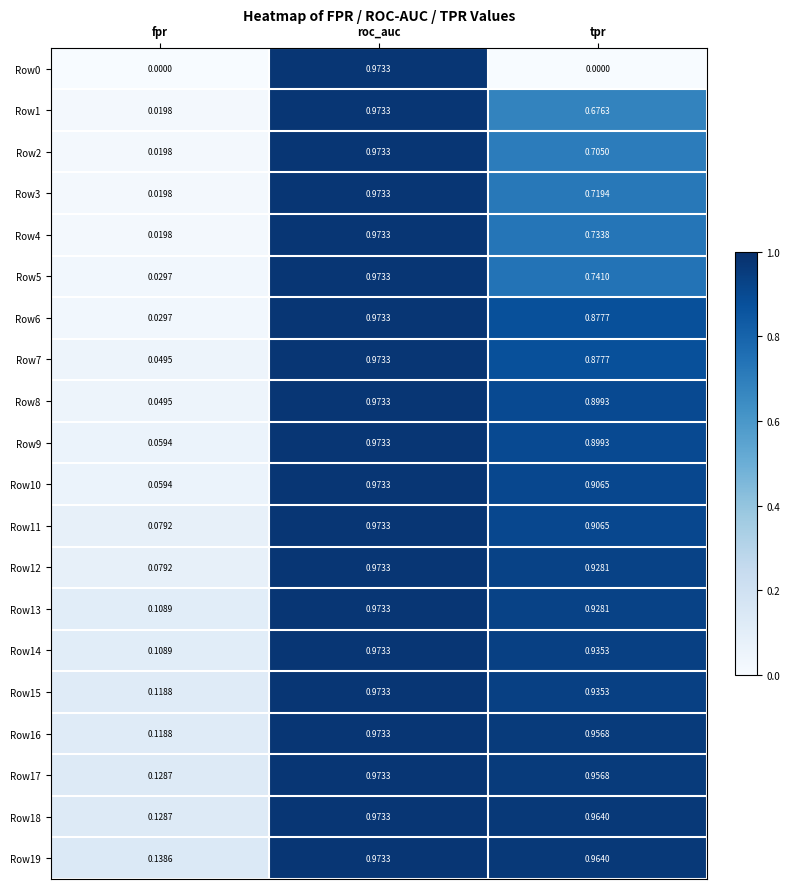

Which label corresponds to the largest value in the chart?

roc_auc